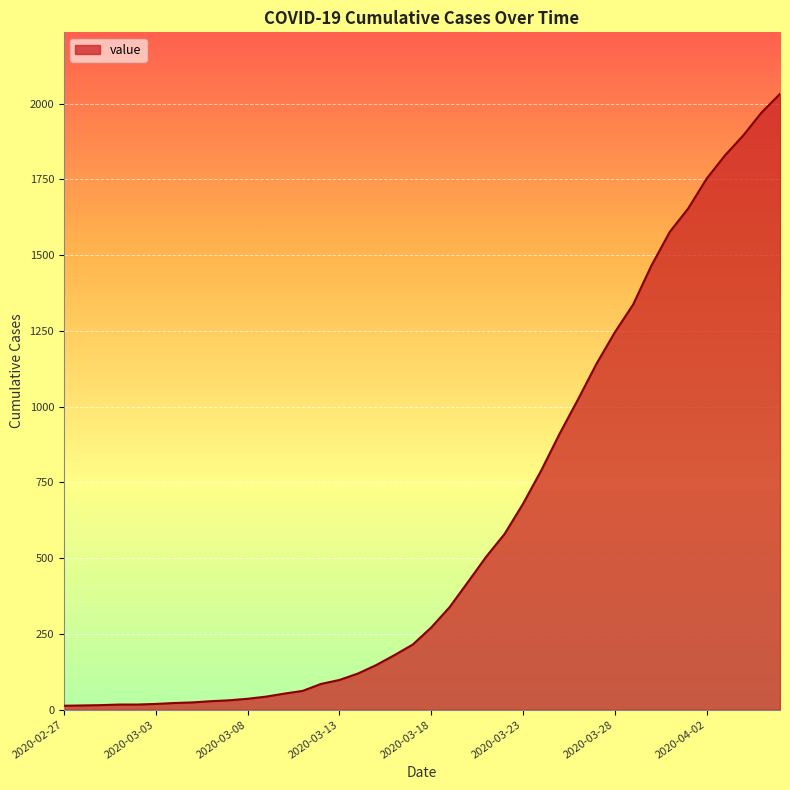

What is the greatest value displayed?

2032